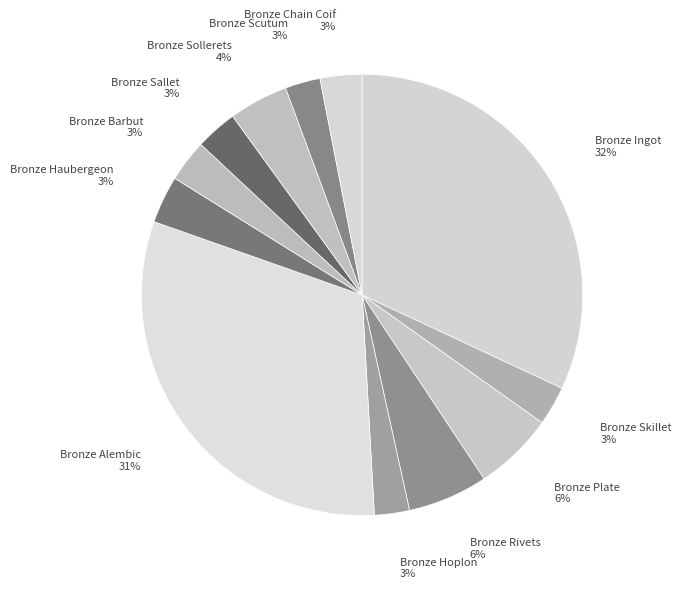

Which has a higher value, Bronze Plate or Bronze Hoplon?

Bronze Plate